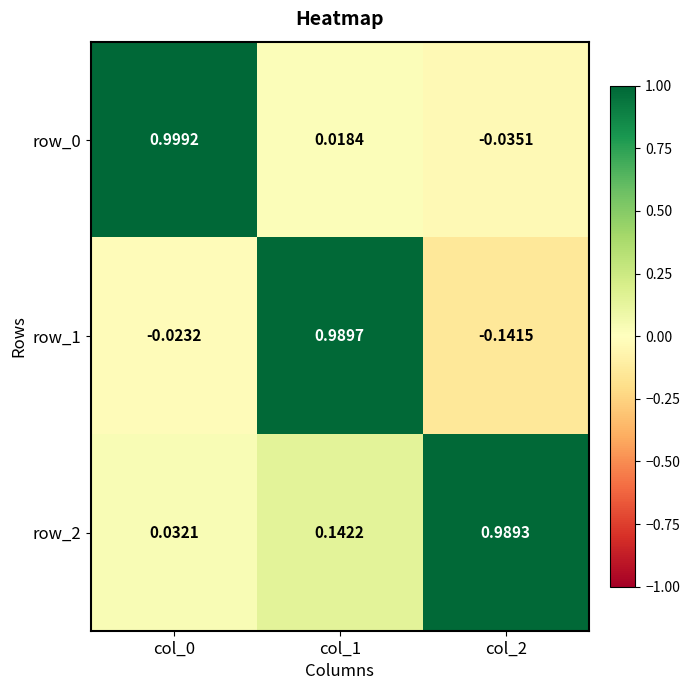

How many positive values does the row_0 series have?

2